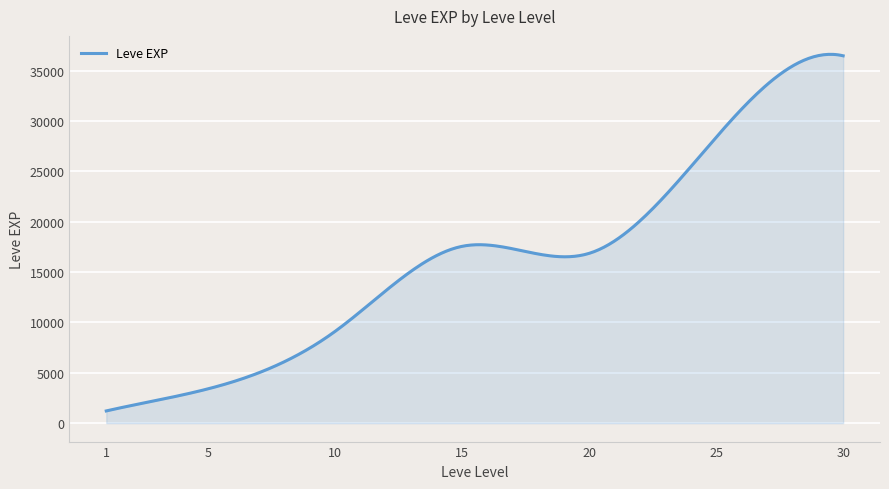

What is the difference between the maximum and minimum values?

35426.2